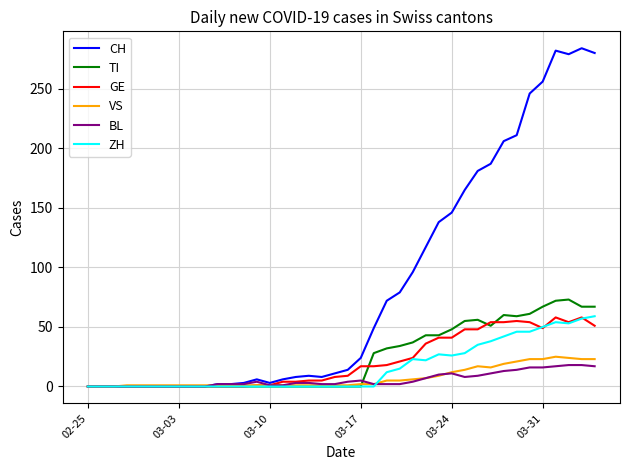

What is the difference between the maximum and minimum values in the GE series?

58